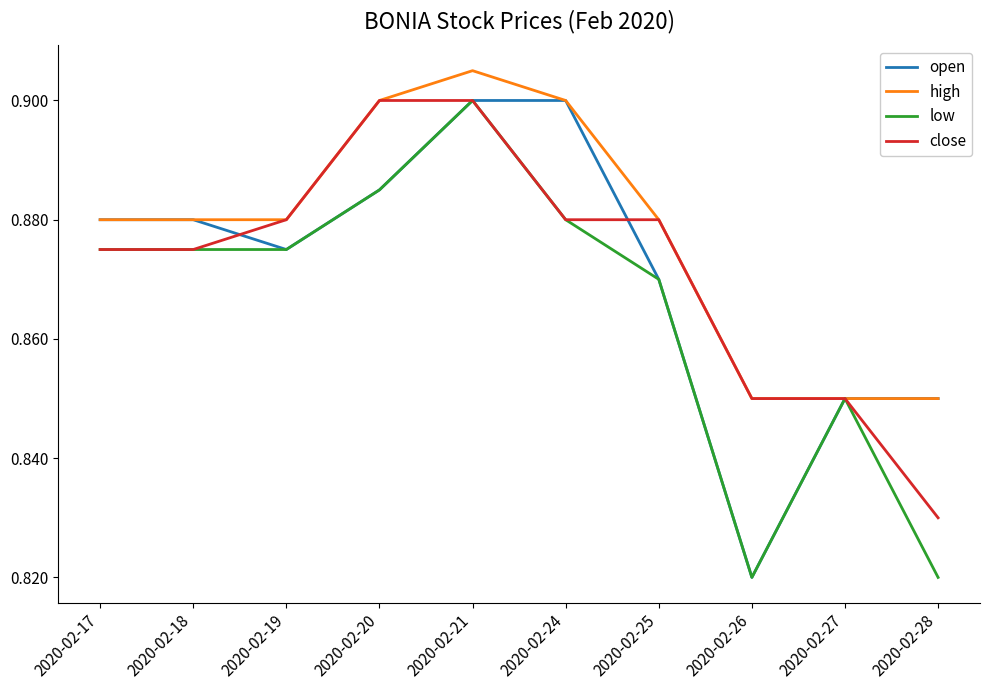

At which label does open reach its minimum?

2020-02-26